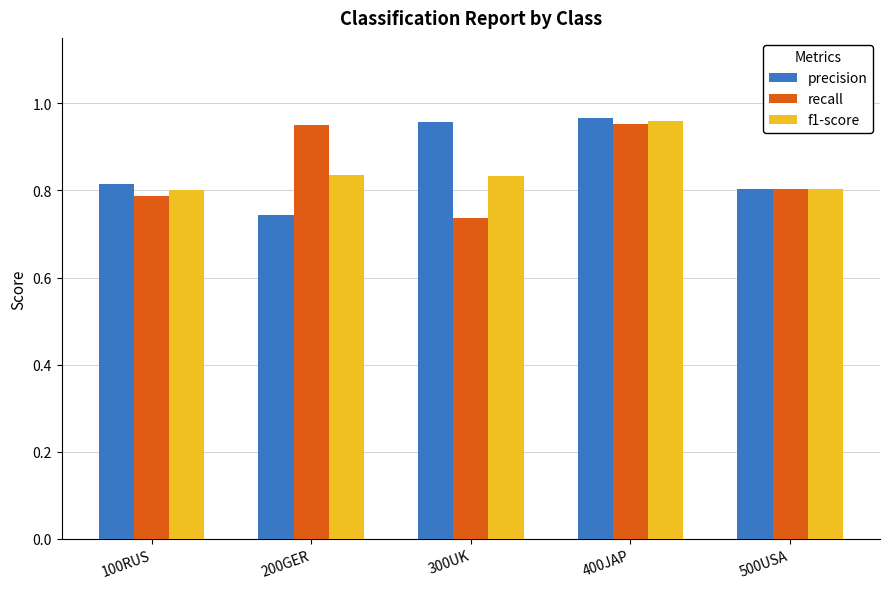

The value of f1-score at 500USA is 0.2. True or false?

False